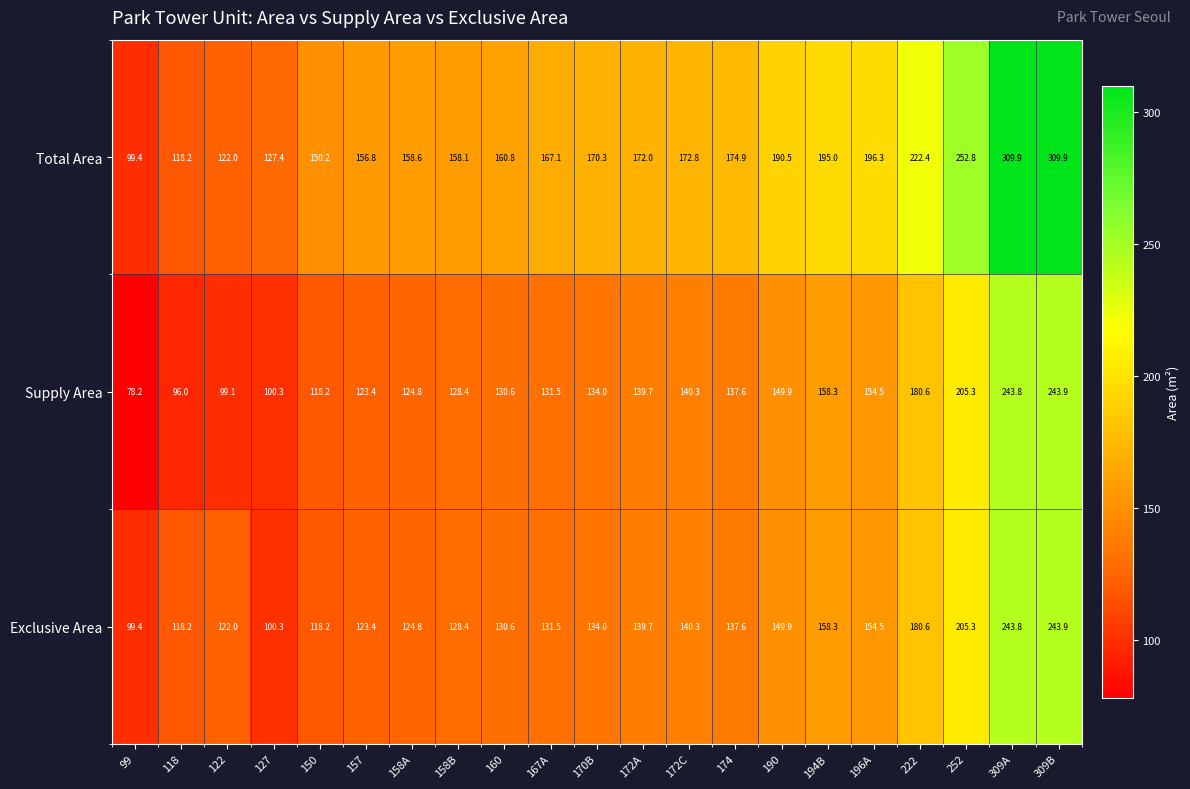

What is the total value across all series at 158B?

414.9